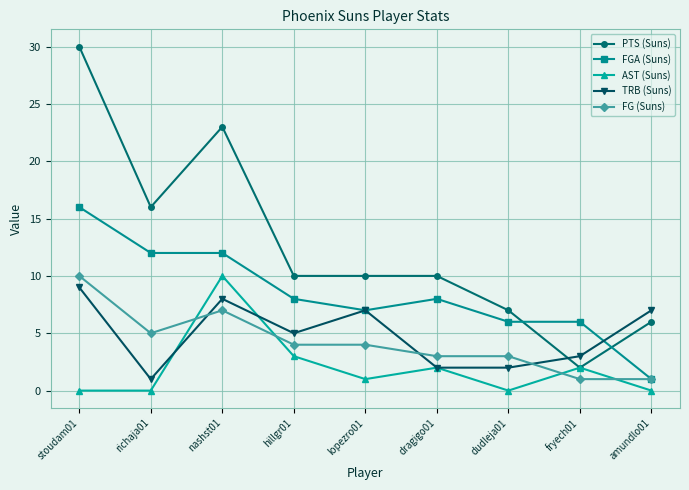

Where is the first local minimum for PTS (Suns)?

richaja01